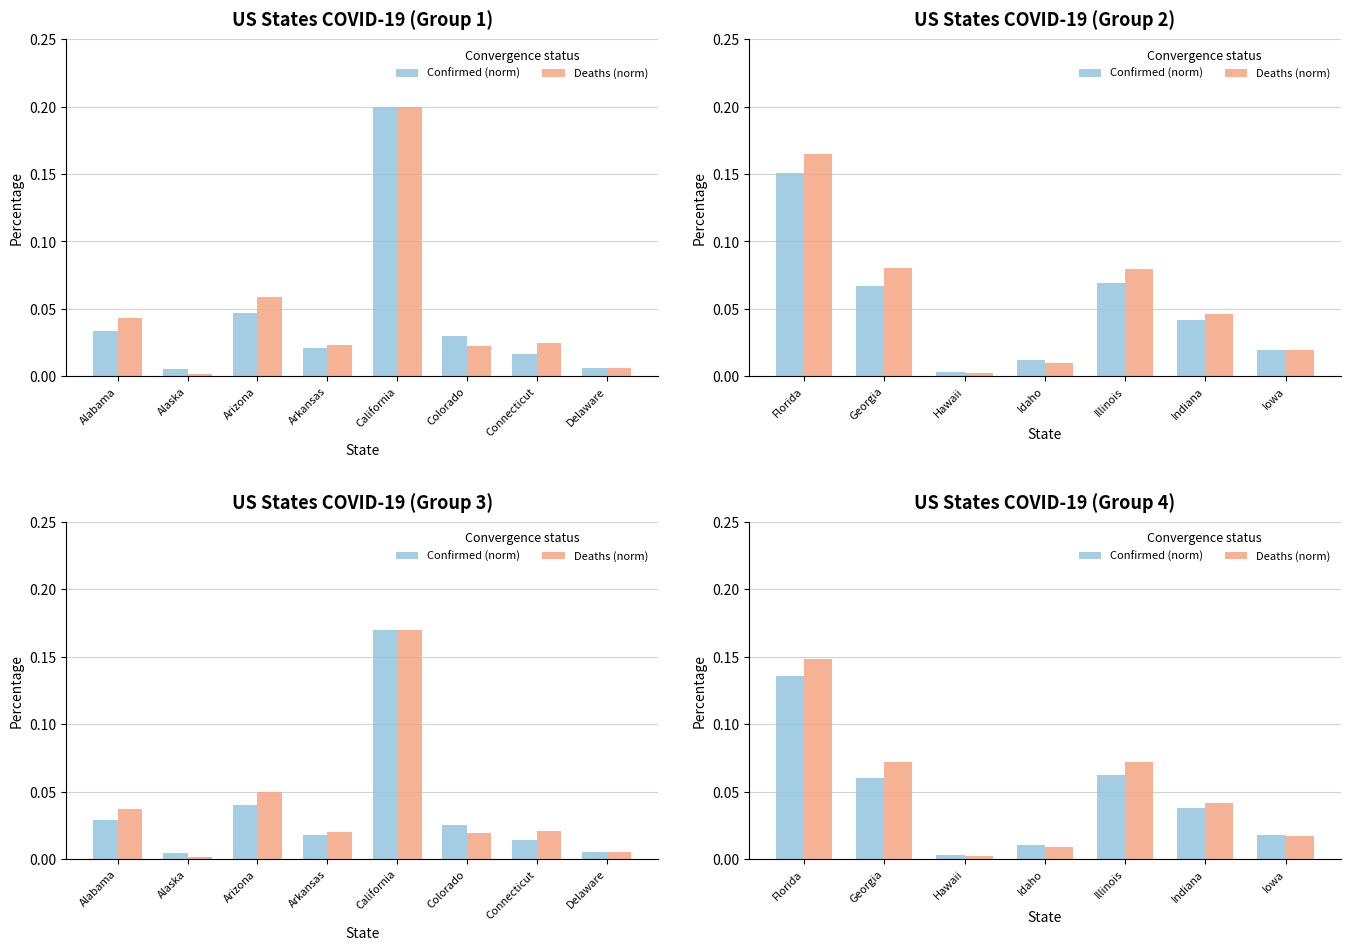

The value of Deaths (norm) at Florida is 0.3. True or false?

False